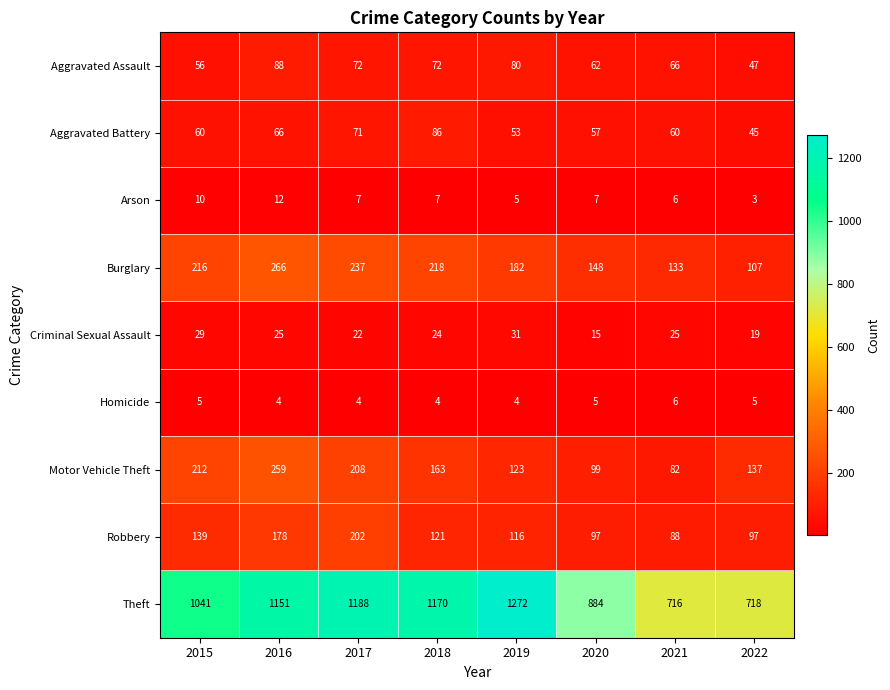

Is it true that Aggravated Assault equals 62 at 2020?

True